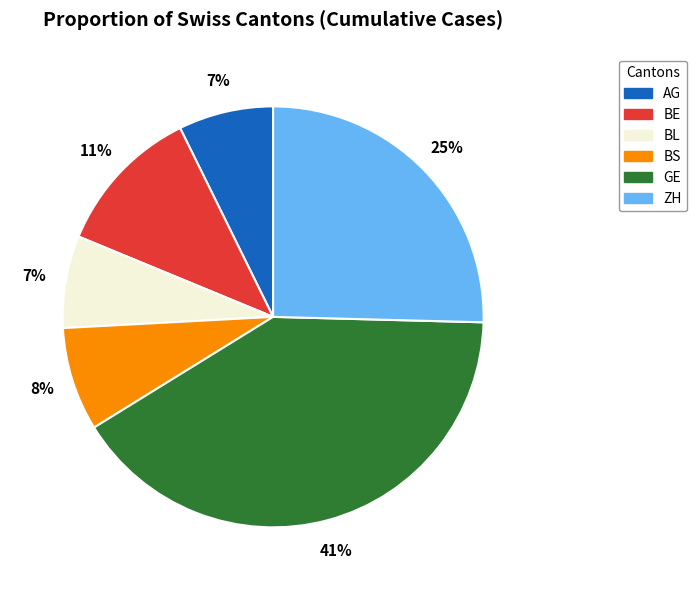

Approximately how many times larger is the value at BL compared to BE?

0.6